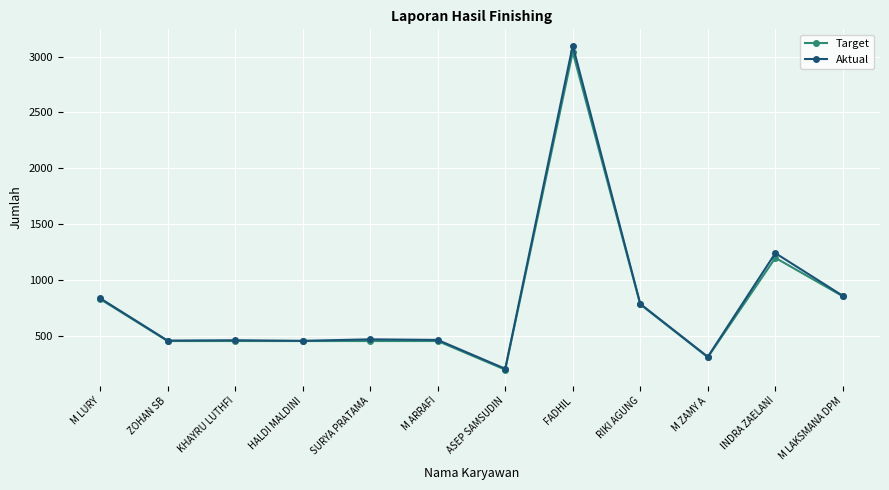

Is the value of Target at M LAKSMANA DPM greater than the value of Aktual at HALDI MALDINI?

Yes